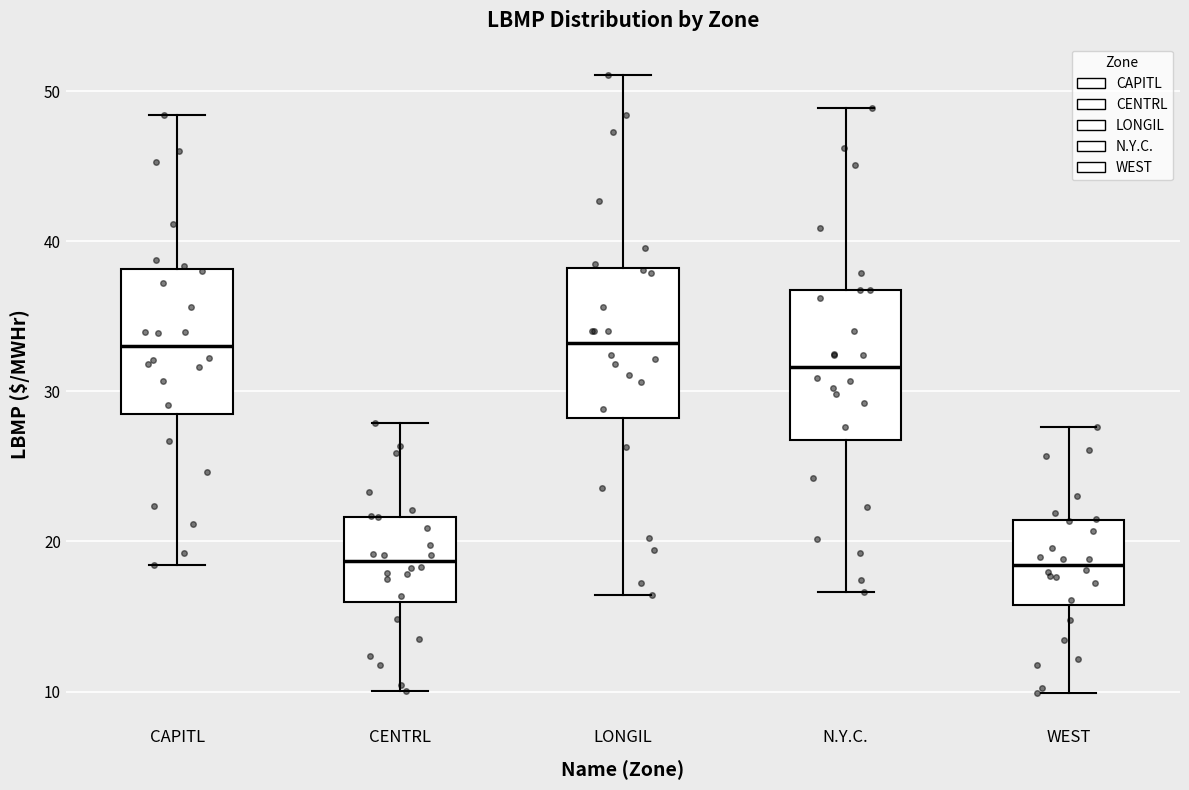

Reading left to right, read every box against the y-axis: the position of its median line, the range the box covers, and the ends of its whiskers. The values are not printed on the chart, so give them approximately, as read against the axis.

CAPITL: median 33, box 28 to 38, whiskers 18 to 48
CENTRL: median 19, box 16 to 22, whiskers 10 to 28
LONGIL: median 33, box 28 to 38, whiskers 16 to 51
N.Y.C.: median 32, box 27 to 37, whiskers 17 to 49
WEST: median 18, box 16 to 21, whiskers 10 to 28